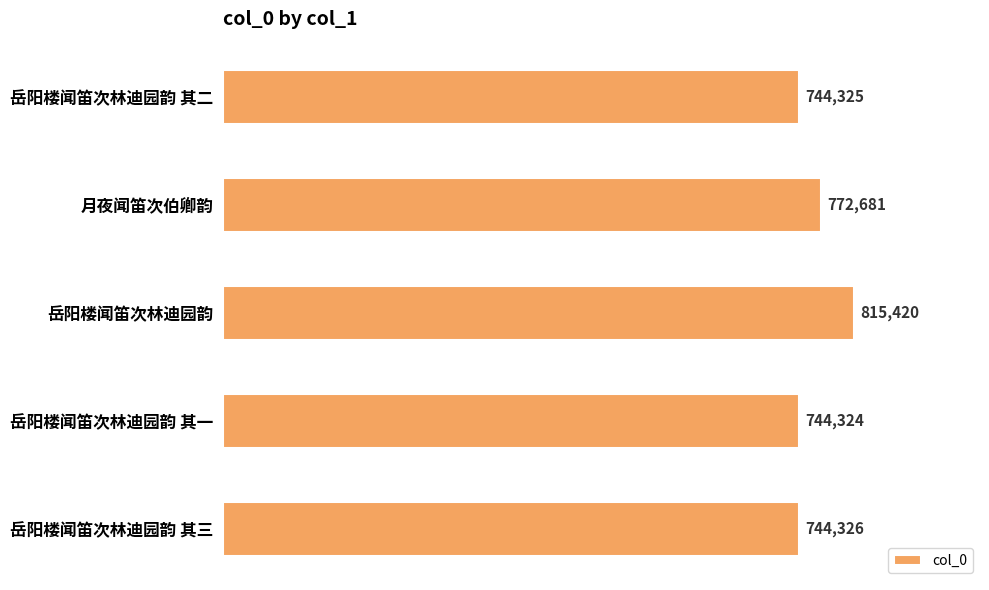

Reading top to bottom, list all the values displayed in this chart.

744325	772681	815420	744324	744326